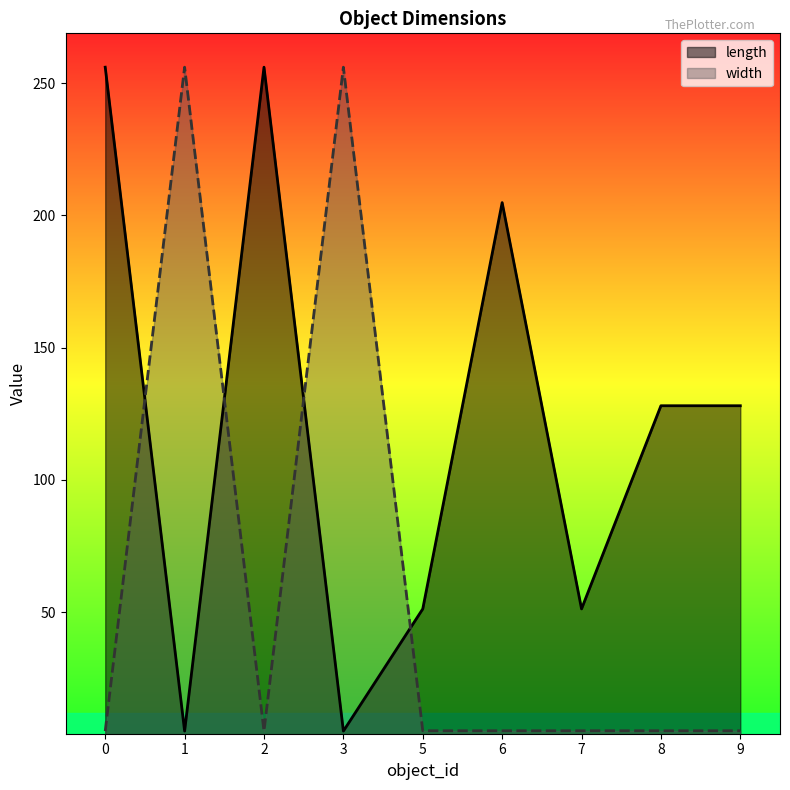

Which label corresponds to the smallest value in the chart?

1